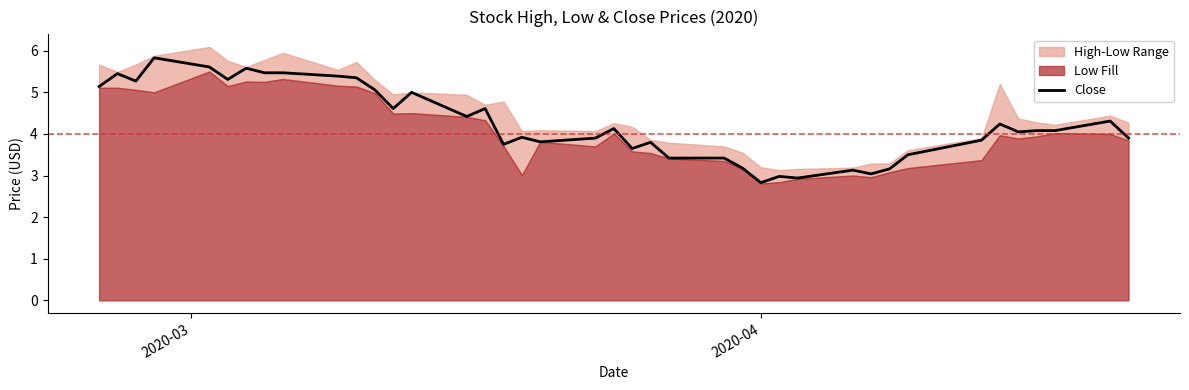

Reading left to right, list all the values displayed in this chart.

5.1	5.4	5.3	5.8	5.6	5.3	5.6	5.5	5.5	5.4	5.3	5.1	4.6	5.0	4.4	4.6	3.8	3.9	3.8	3.9	4.1	3.7	3.8	3.4	3.4	3.2	2.8	3.0	2.9	3.1	3.0	3.2	3.5	3.8	4.2	4.1	4.1	4.1	4.3	3.9